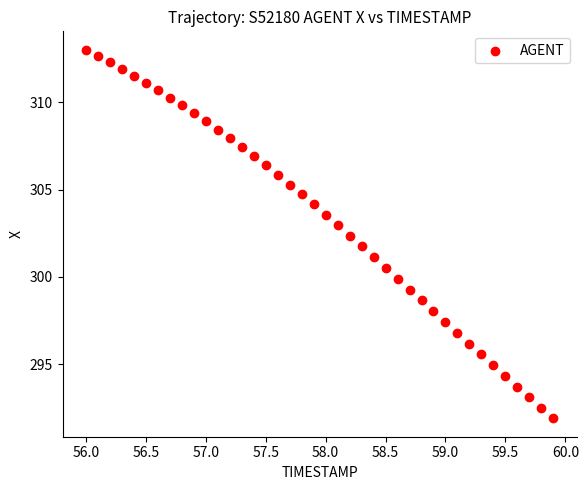

What is the range of Y values (max minus min)?

21.1